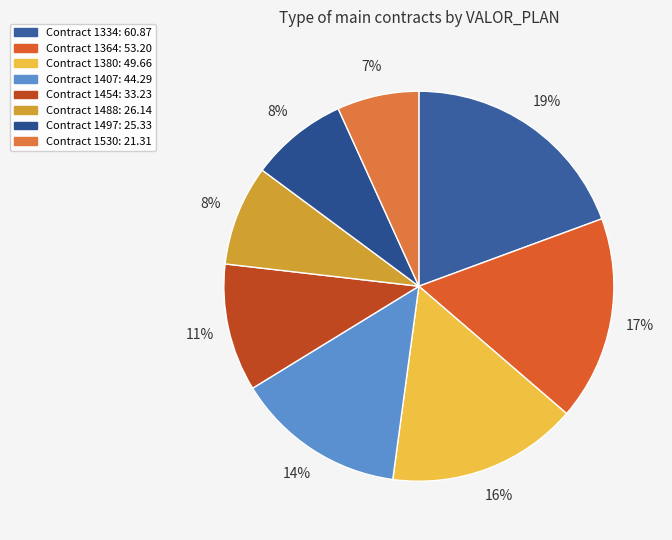

What is the smallest slice in the pie chart?

1530